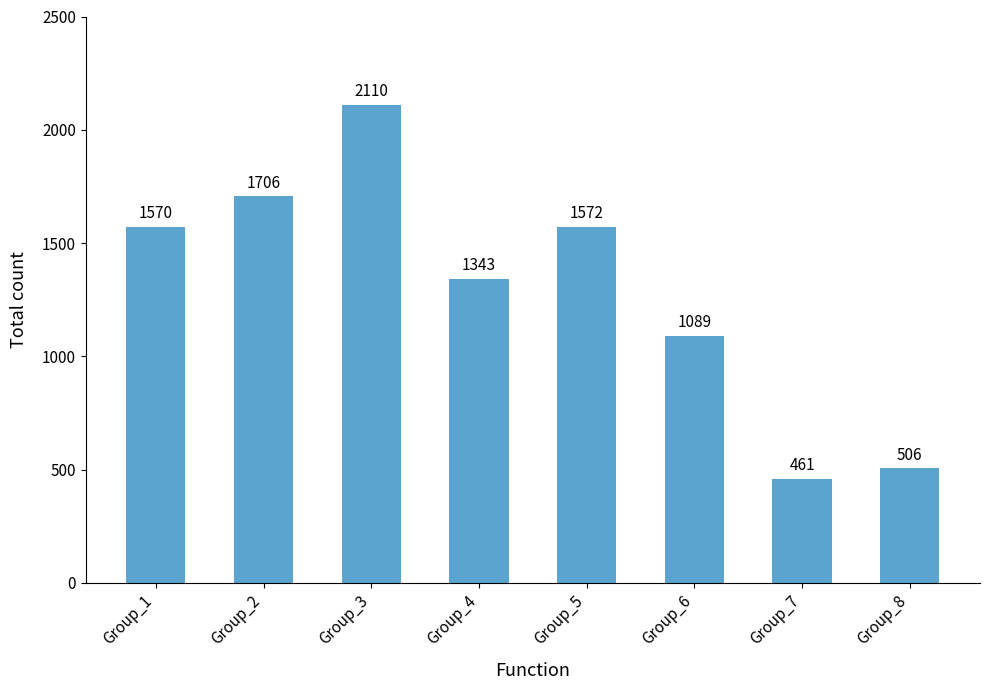

Is it true that the value at Group_3 is 3300?

False